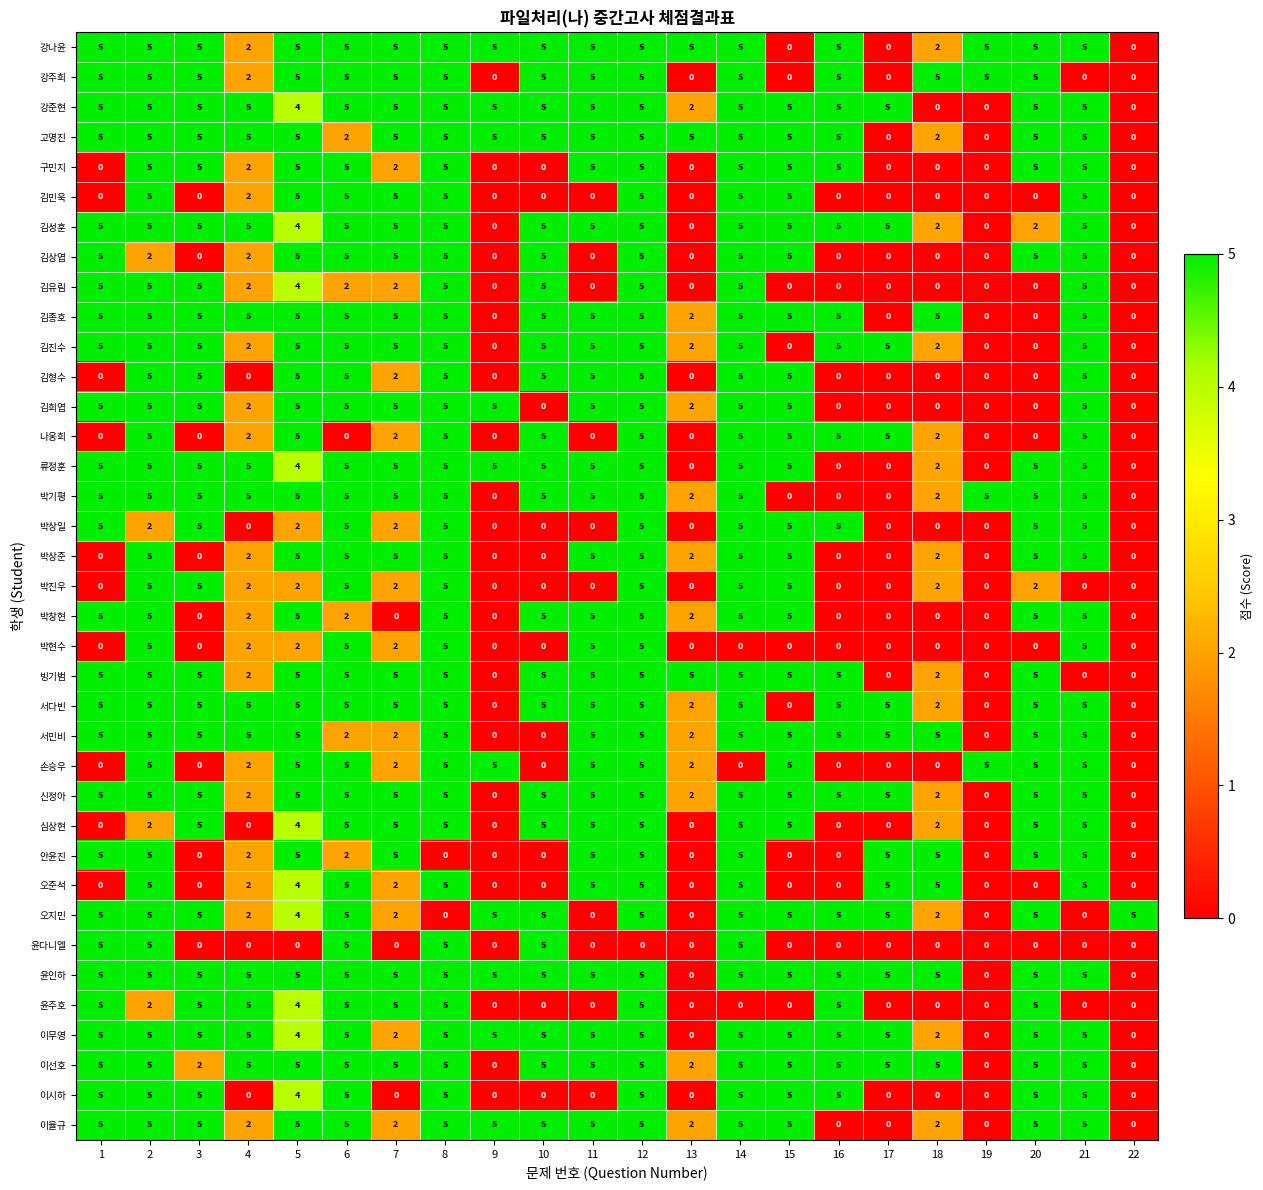

How many categories are shown in the chart?

22